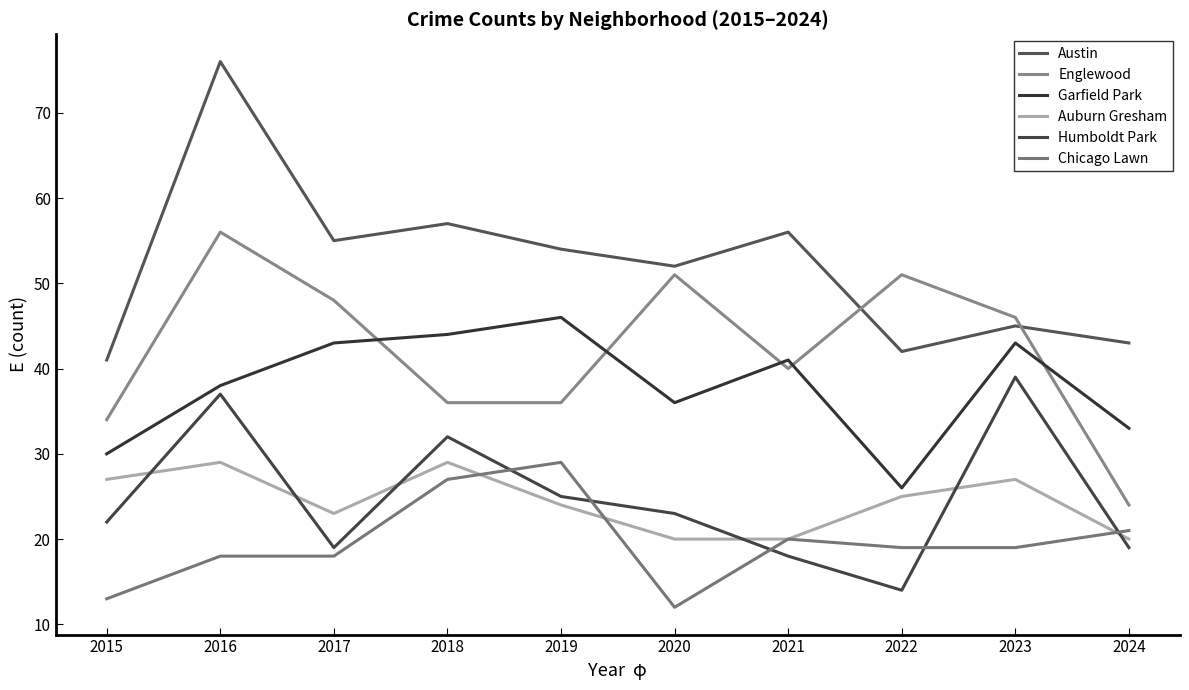

Rank the series by their maximum value, from lowest to highest.

Auburn Gresham, Chicago Lawn, Humboldt Park, Garfield Park, Englewood, Austin